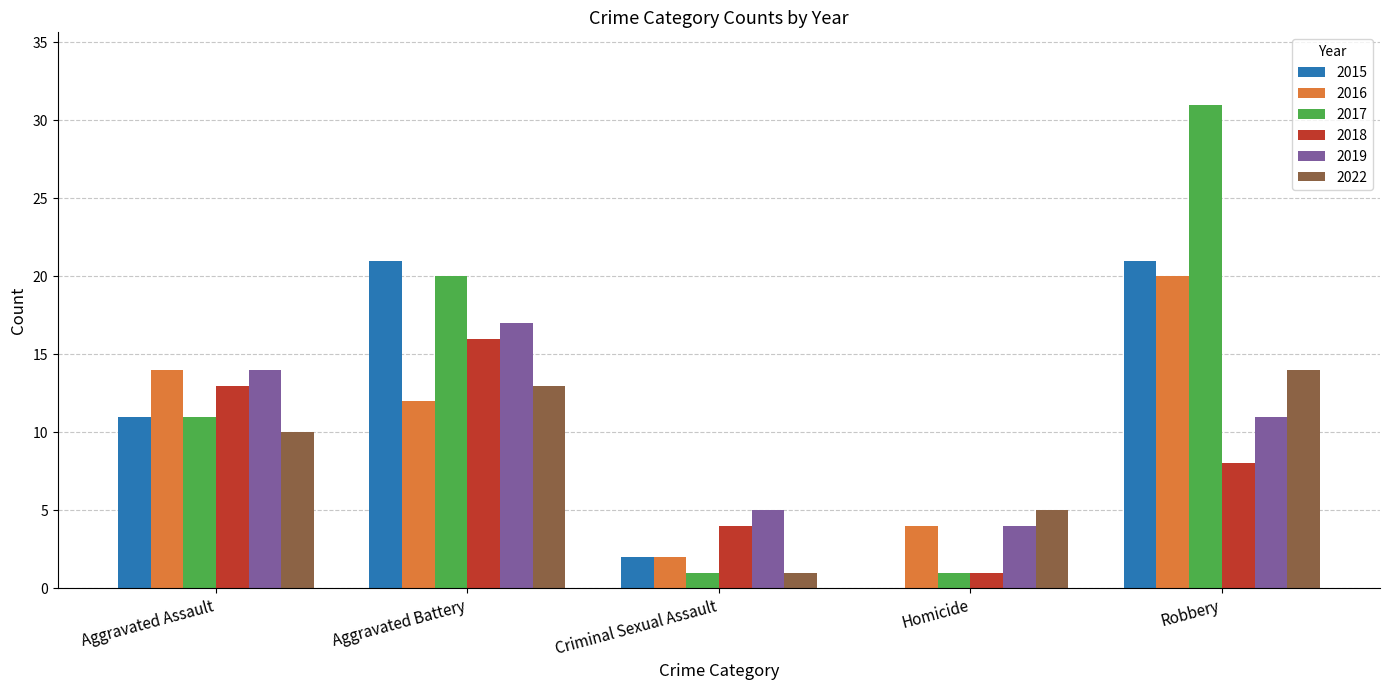

True or false: 2022 has a value of 6 at Aggravated Battery.

False